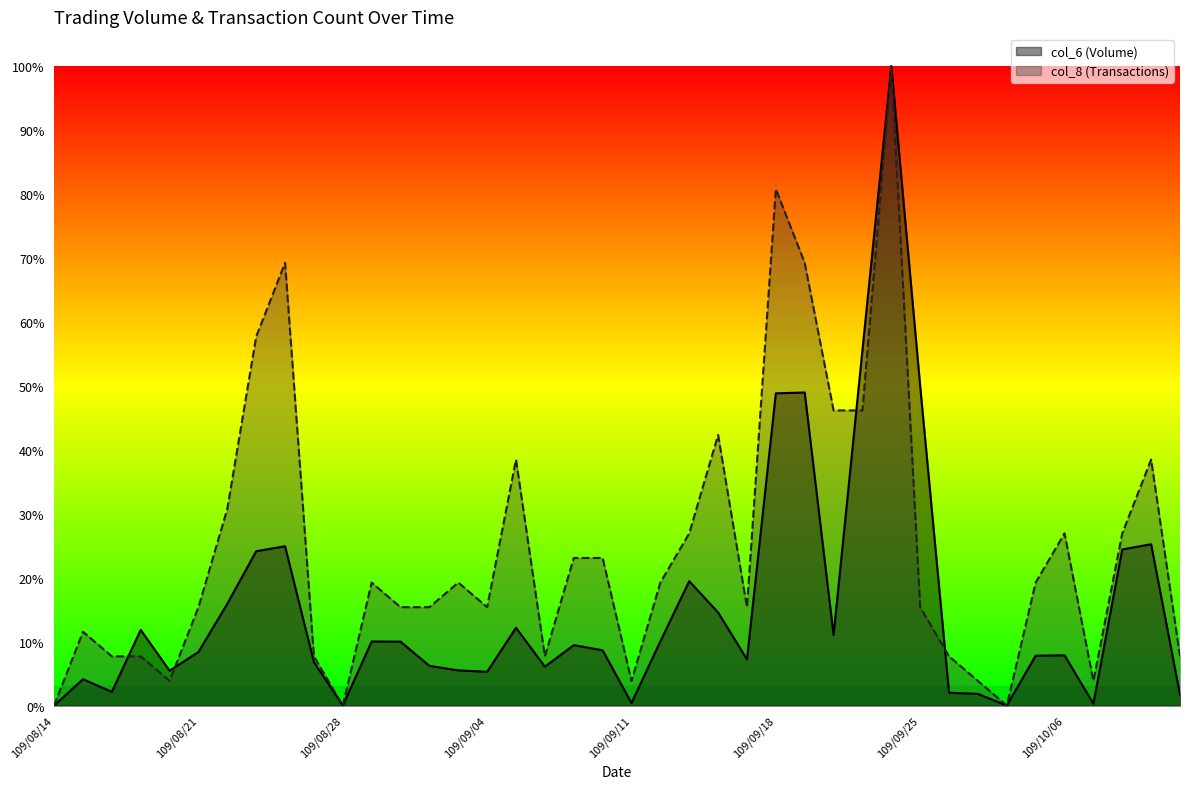

Is it true that col_8 equals 0.2 at 109/09/01?

True